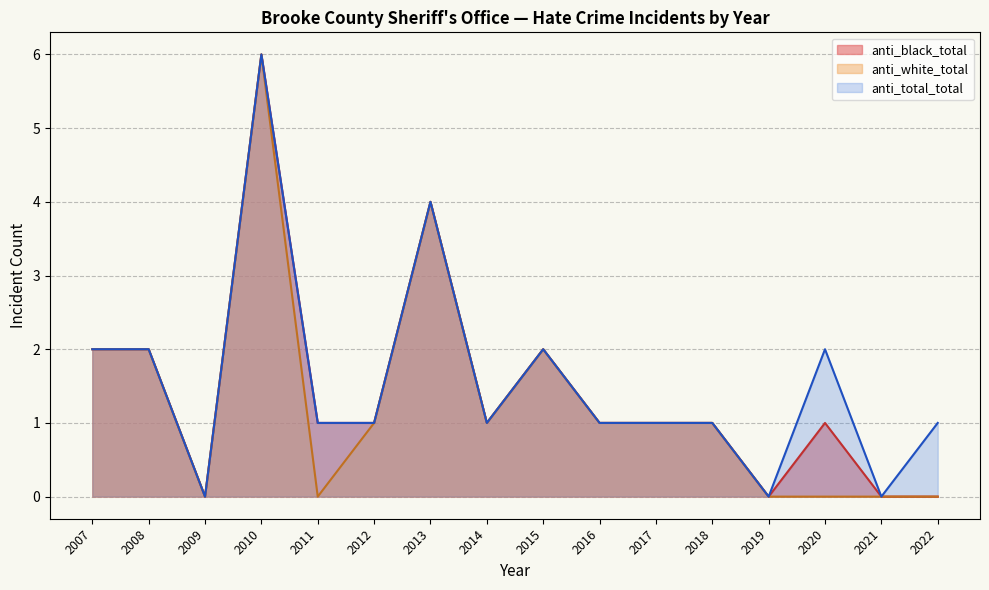

True or false: anti_total_total has a value of 2 at 2011.

False